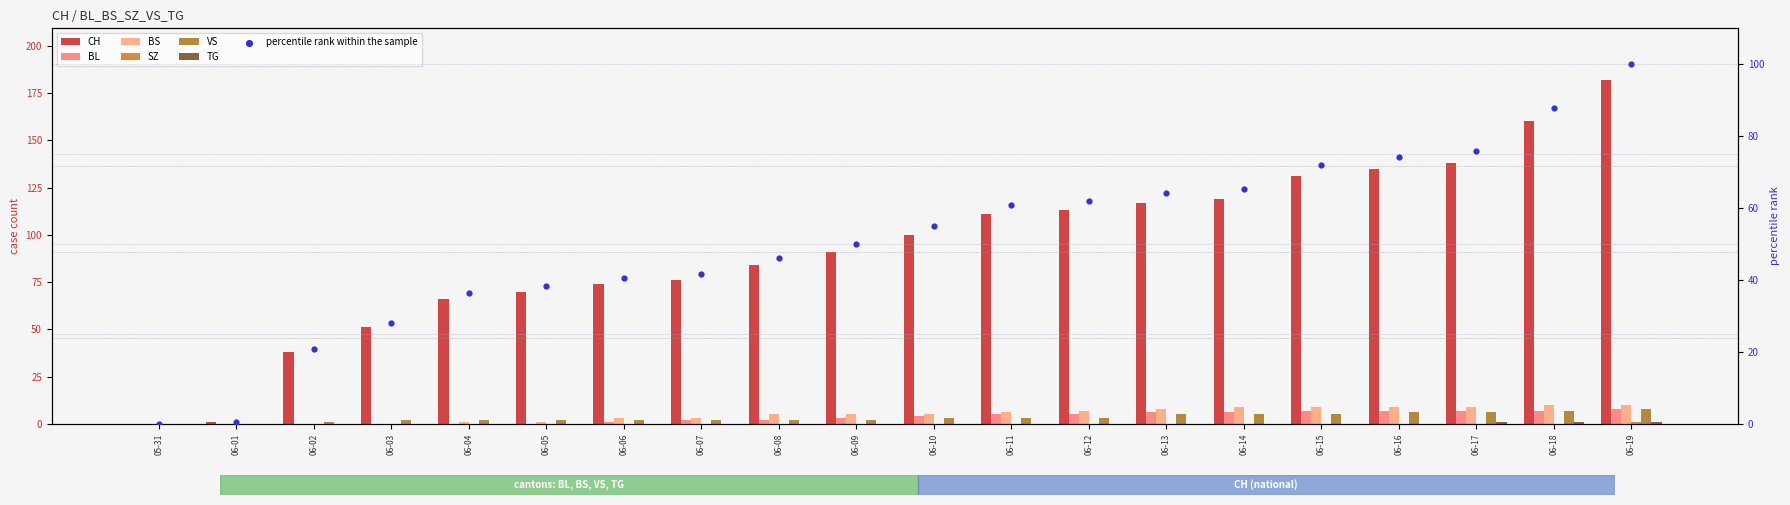

Which series reaches the minimum Y coordinate?

CH